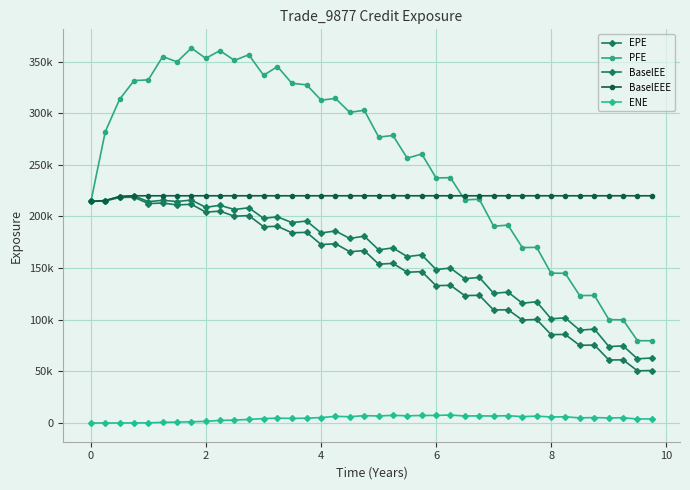

What is the lowest value of the EPE series?

50529.8